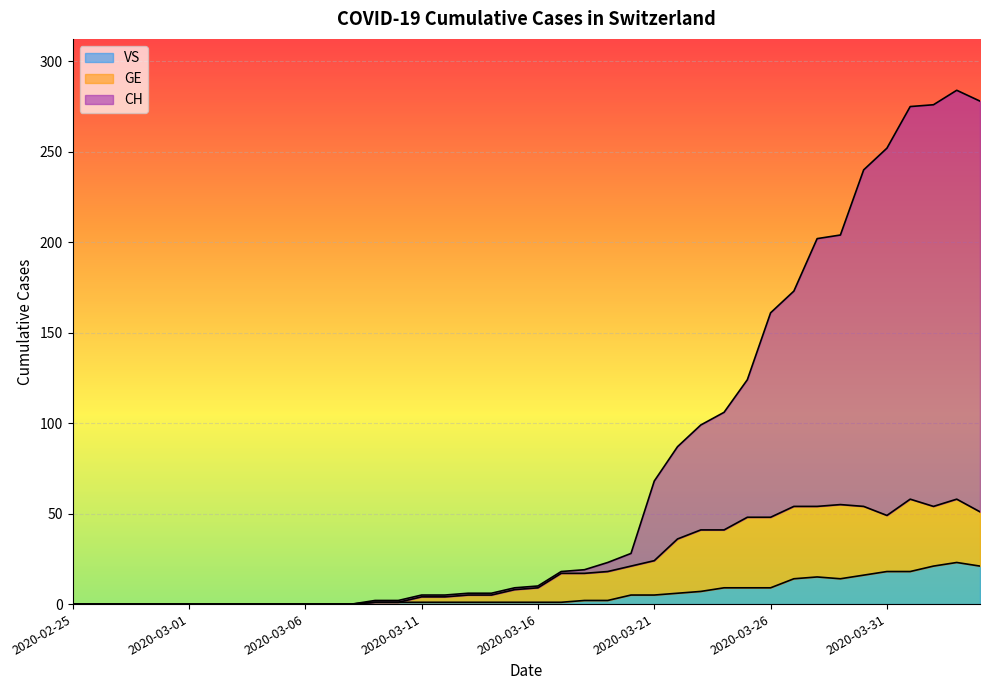

Between 2020-03-26 and 2020-04-01, which is larger?

2020-04-01